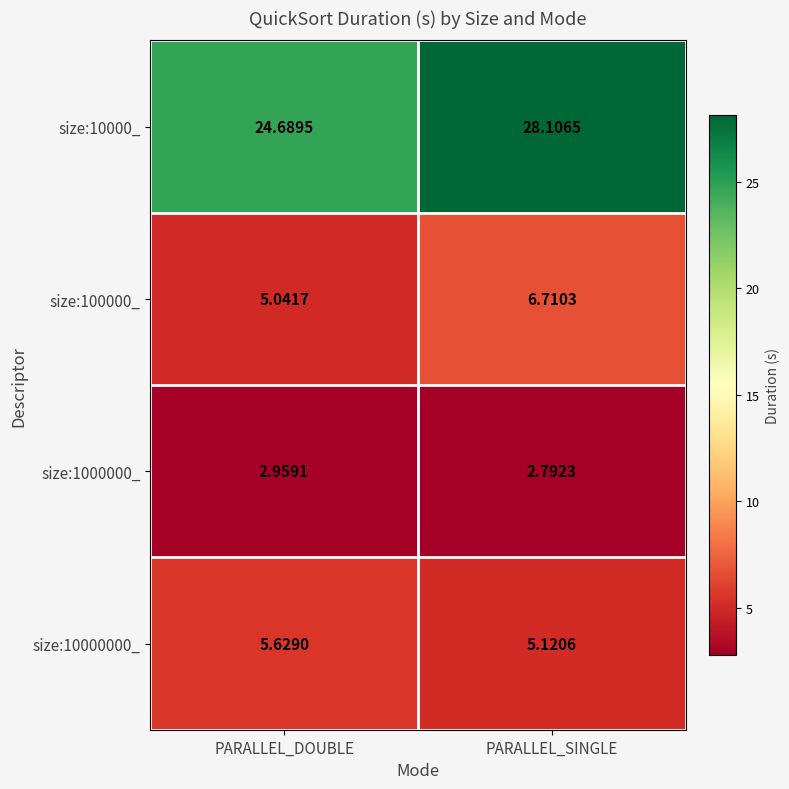

Rank the categories by size:10000000_ value from lowest to highest.

PARALLEL_SINGLE, PARALLEL_DOUBLE